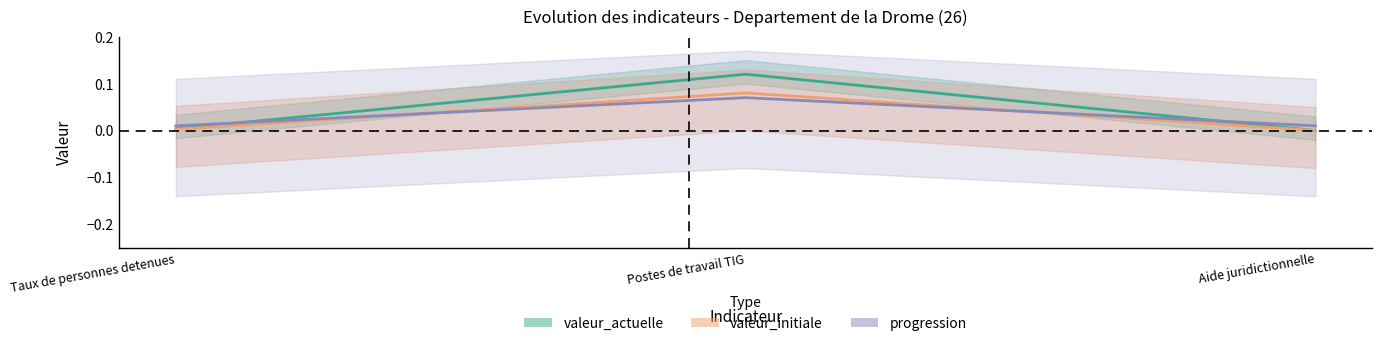

Reading left to right, list all the values displayed in this chart.

valeur_actuelle: 0.0	0.1	0.0
valeur_initiale: 0.0	0.1	0.0
progression: 0.0	0.1	0.0